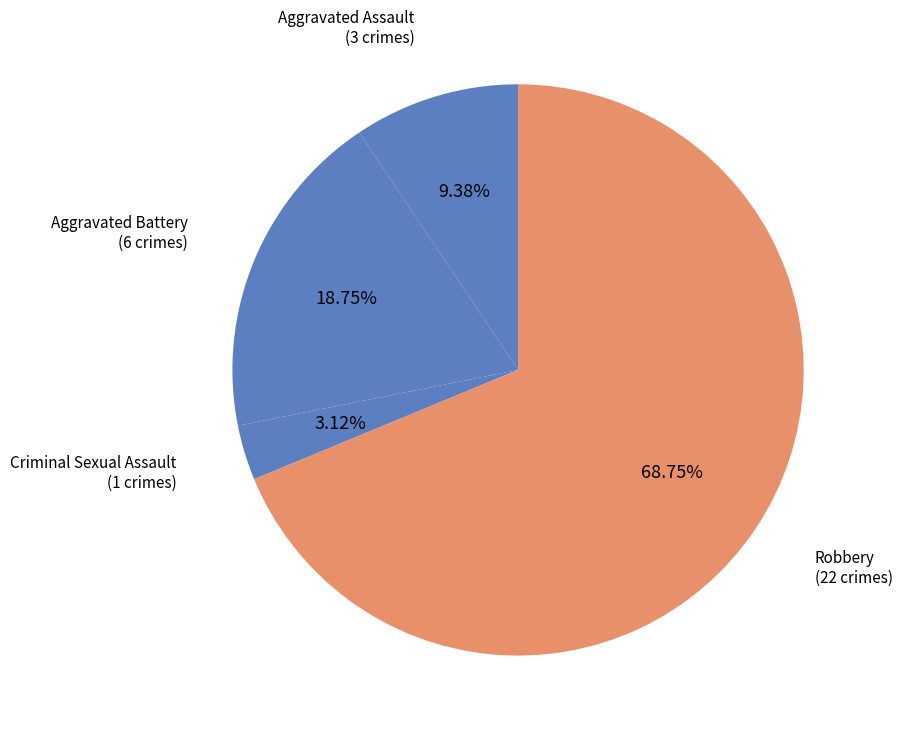

To the nearest percent, what is the average slice percentage?

25%